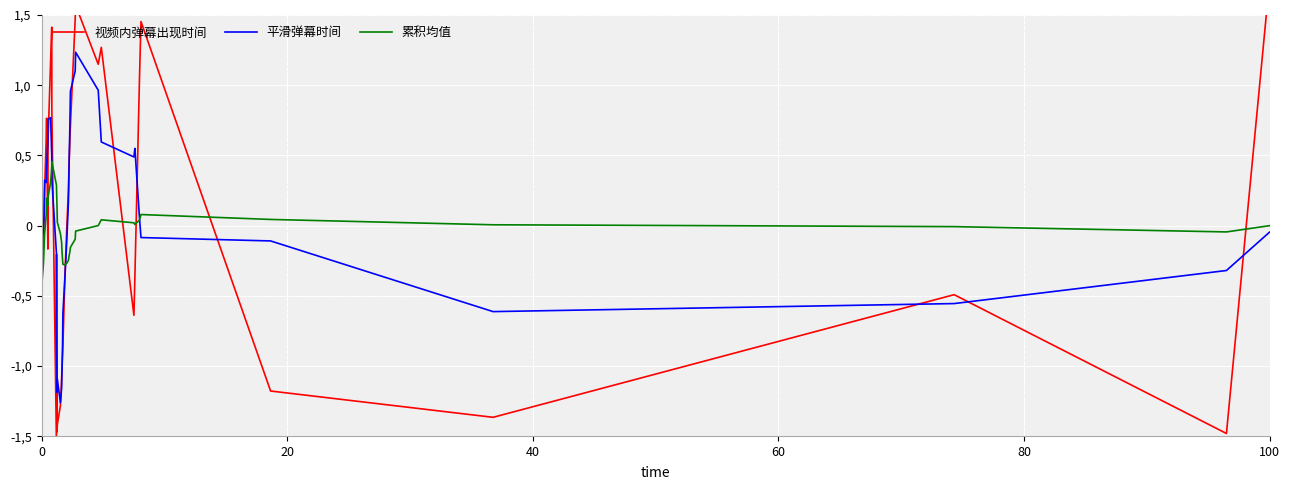

List the series in order of their overall mean, lowest first.

累积均值, 平滑弹幕时间, 视频内弹幕出现时间